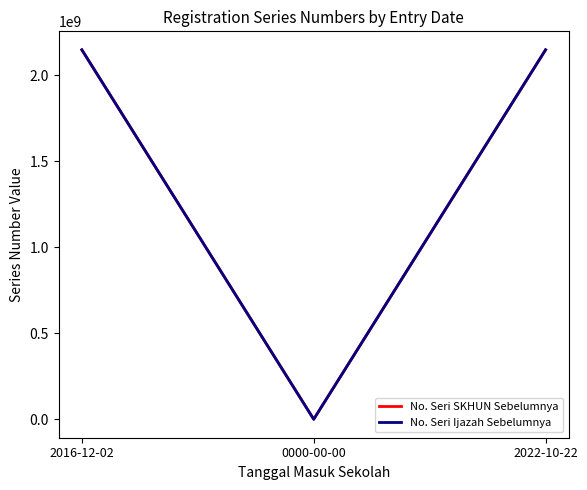

What is the sum of the No. Seri SKHUN Sebelumnya values at 2016-12-02 and 0000-00-00?

2147483647